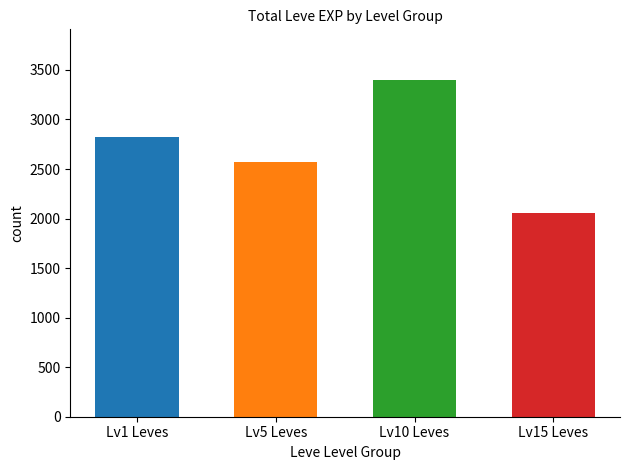

How many series are shown in this chart?

1